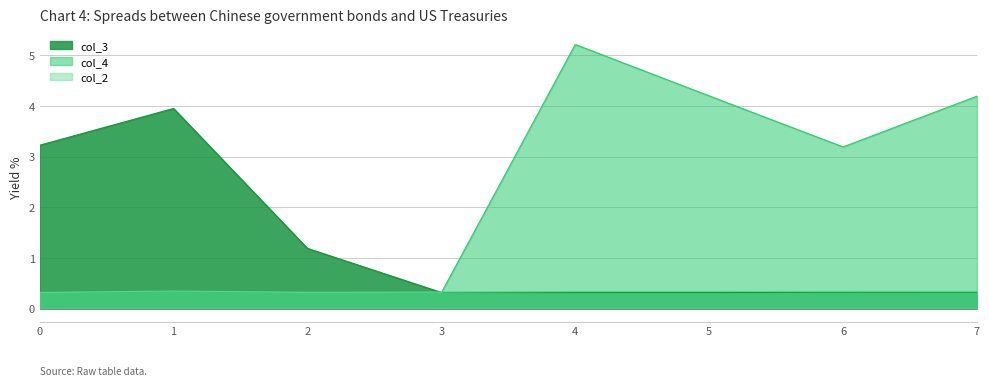

List the series in order of their overall mean, lowest first.

col_2, col_3, col_4